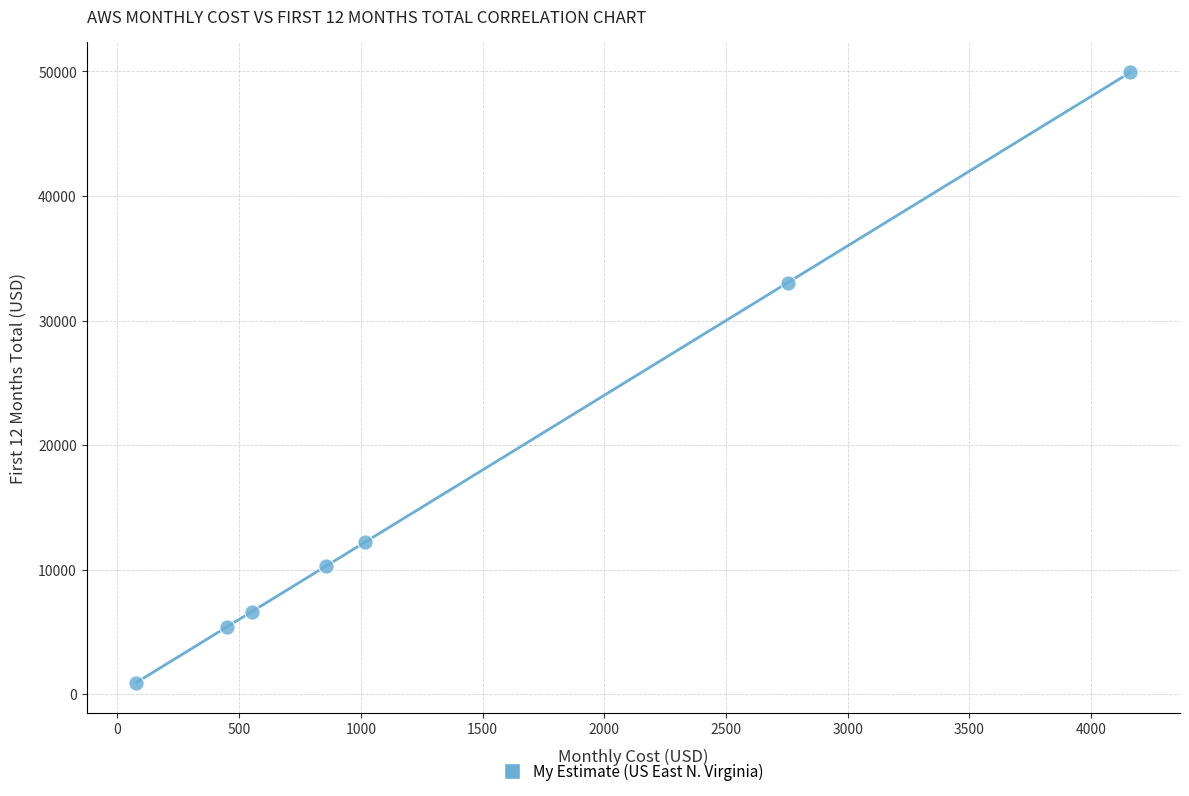

What Y value in the scatter plot is closest to 25432?

33039.4